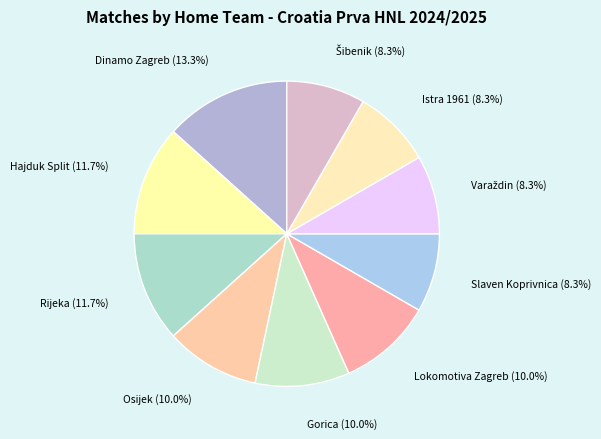

What portion of the pie excludes Gorica?

90.0%